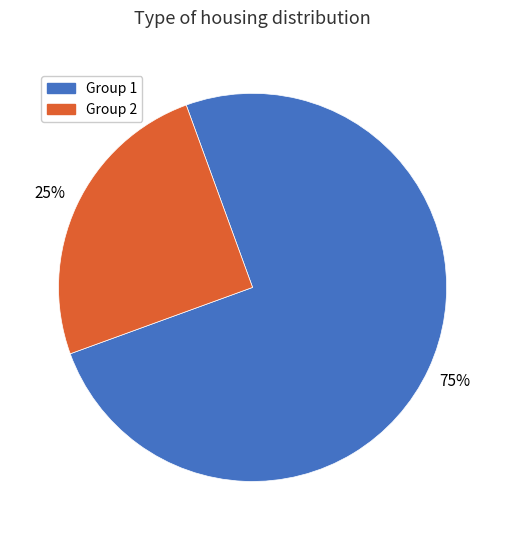

How many slices are in this pie chart?

2